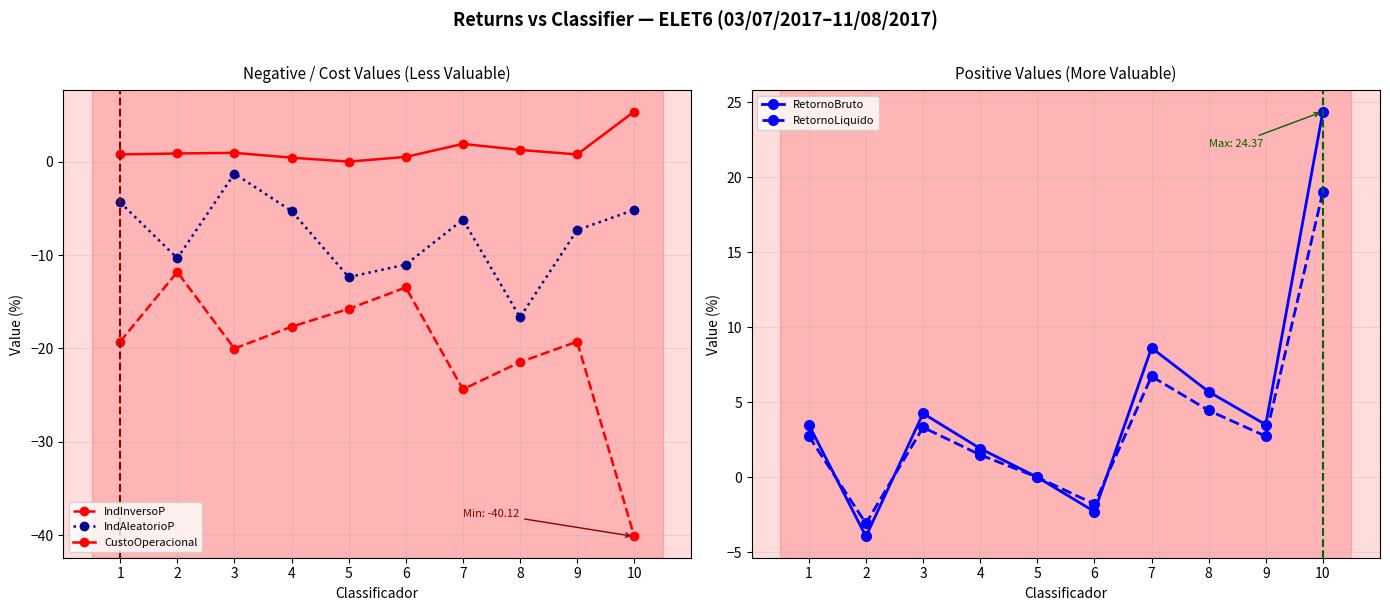

The IndAleatorioP series shows -4.4 at 1. True or false?

True